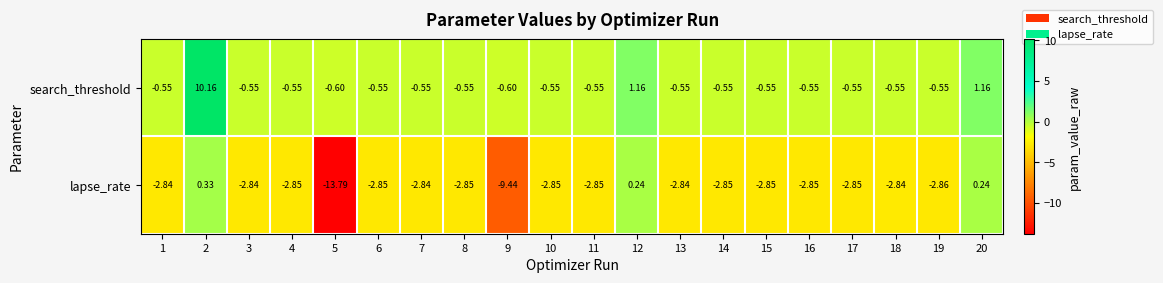

Rank the series at 20 from highest to lowest value.

search_threshold, lapse_rate